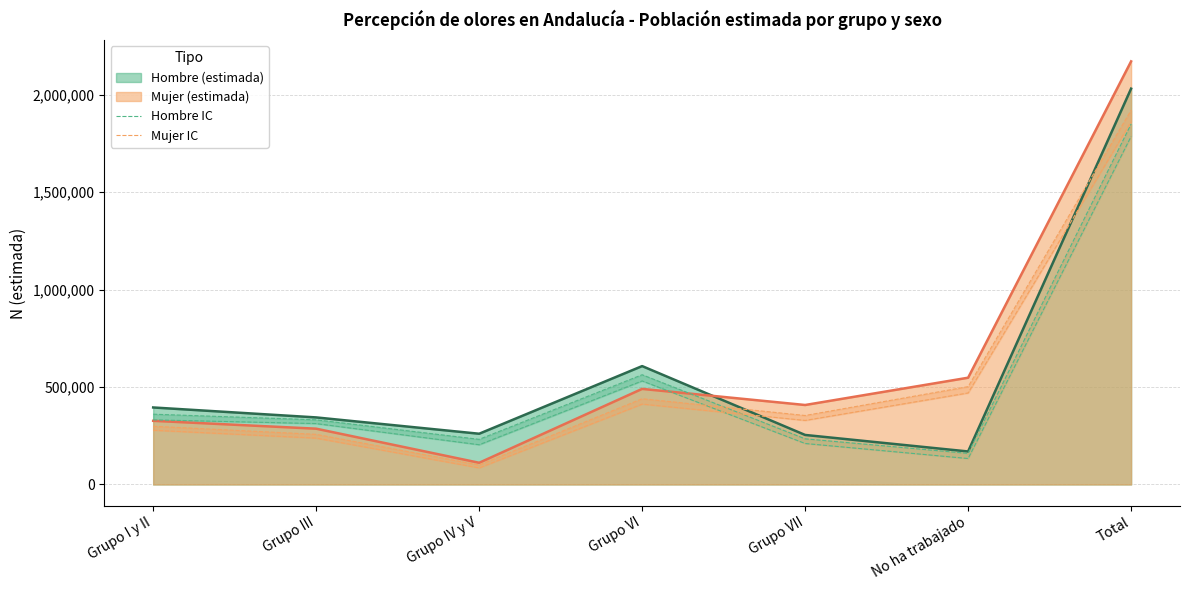

How many data points does each series have?

7